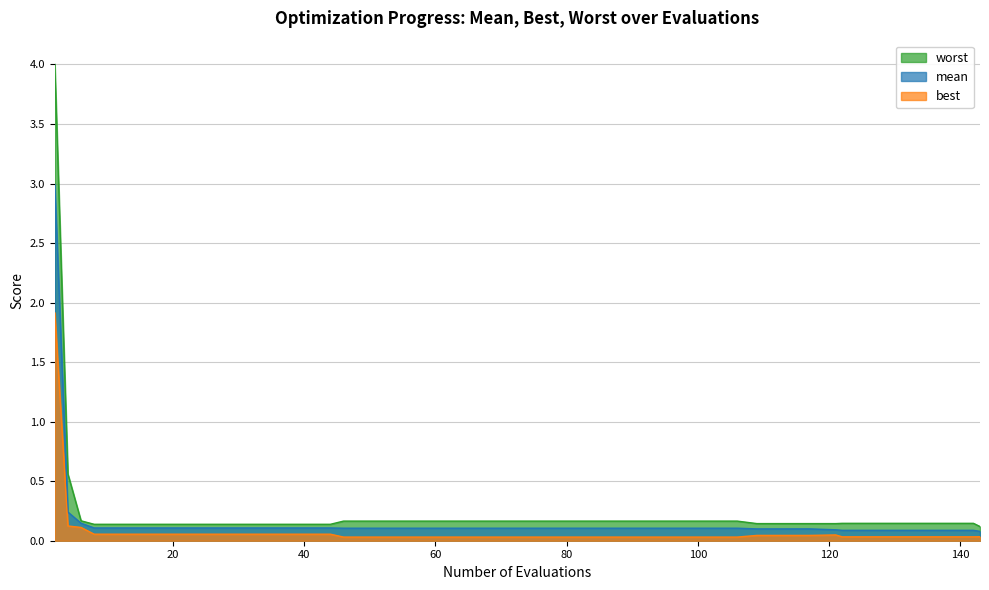

Which series changed the most between 6 and 109?

best